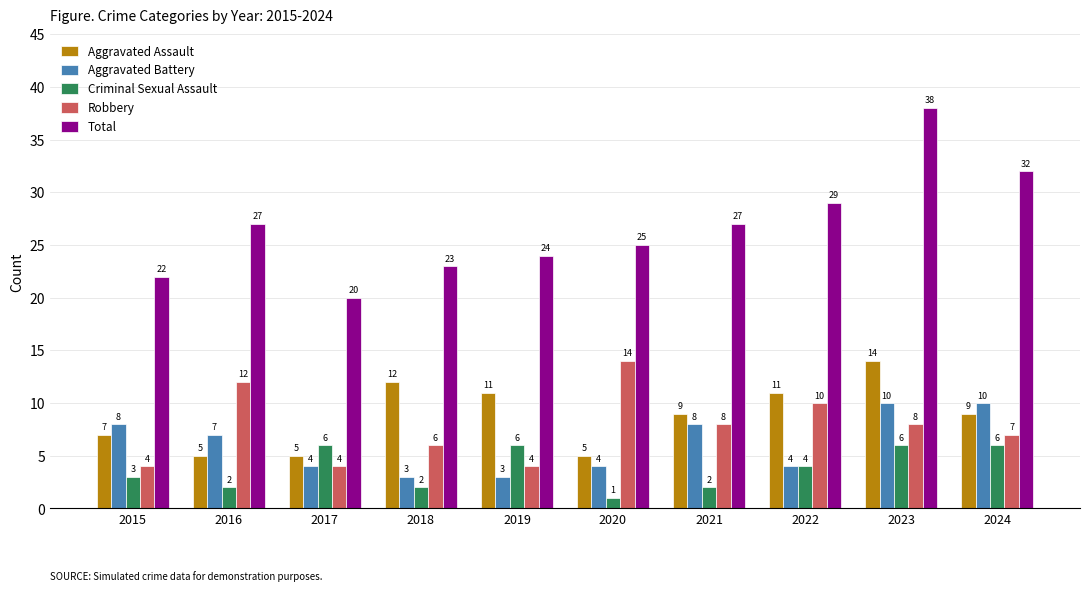

What is the difference between the Aggravated Assault values at 2022 and 2020?

6